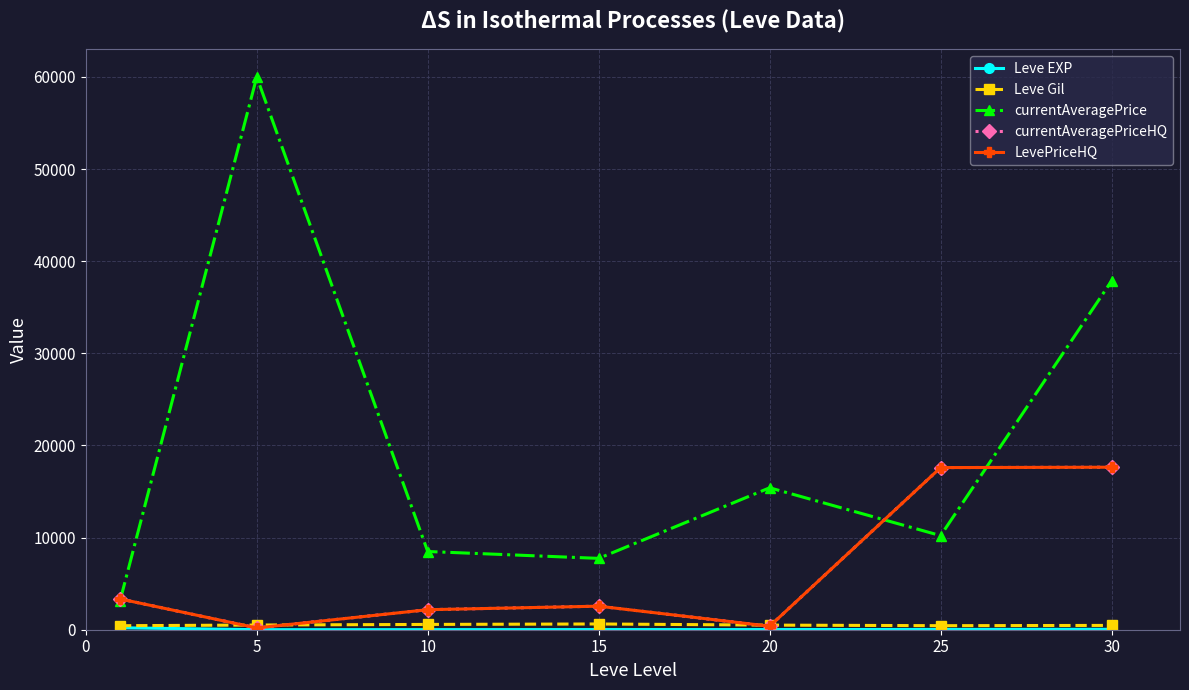

Is this an area chart (filled region under the line)?

No